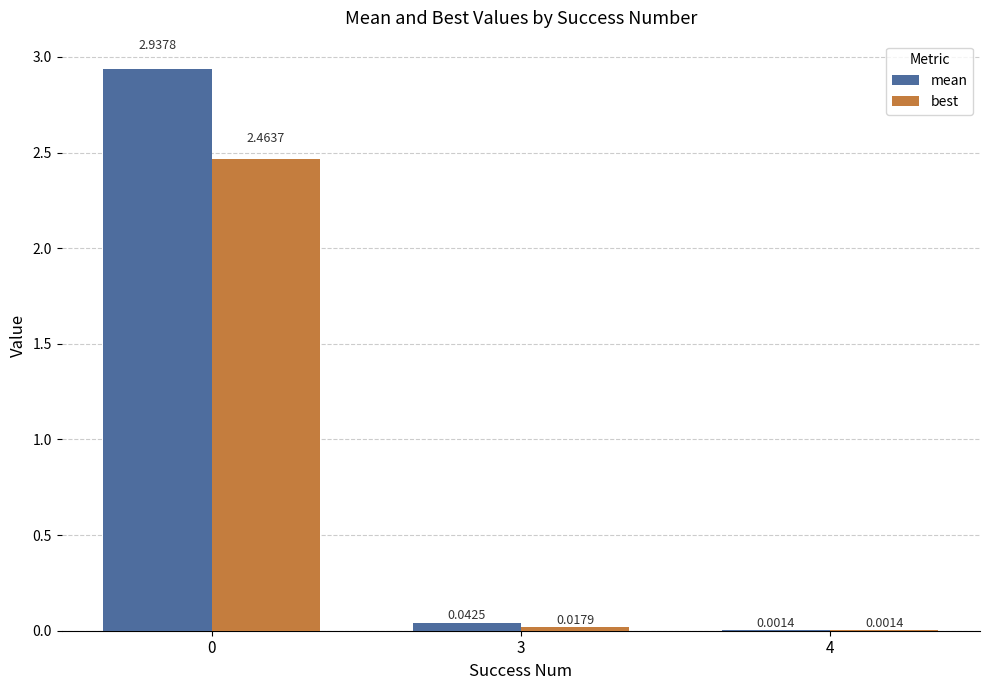

Which series has the largest total across all categories?

mean